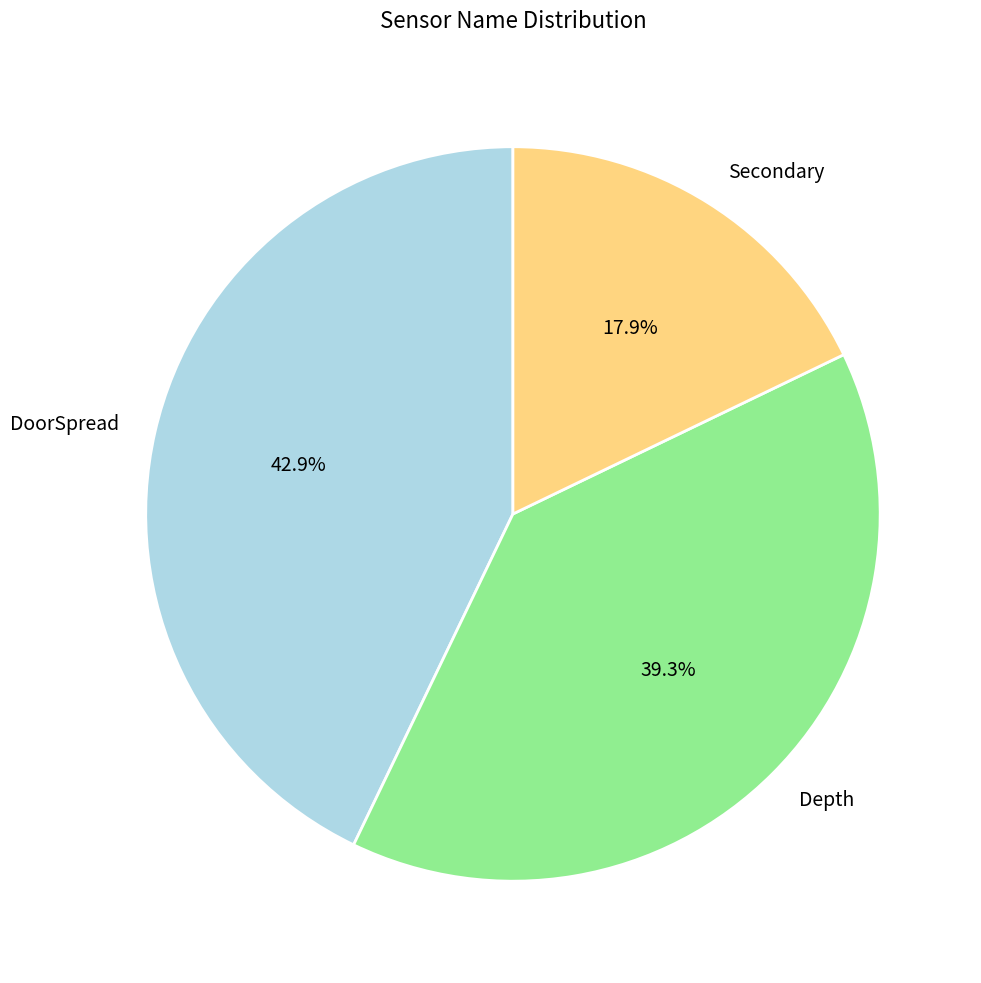

How many segments does this pie chart have?

3